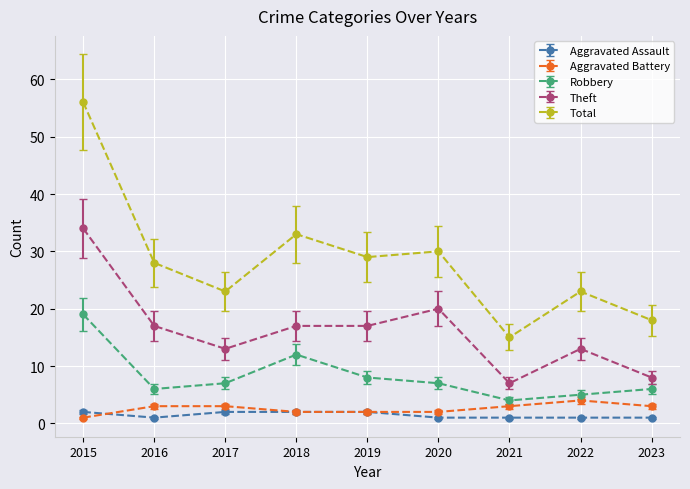

What is the difference between the maximum and minimum values in the Aggravated Assault series?

1